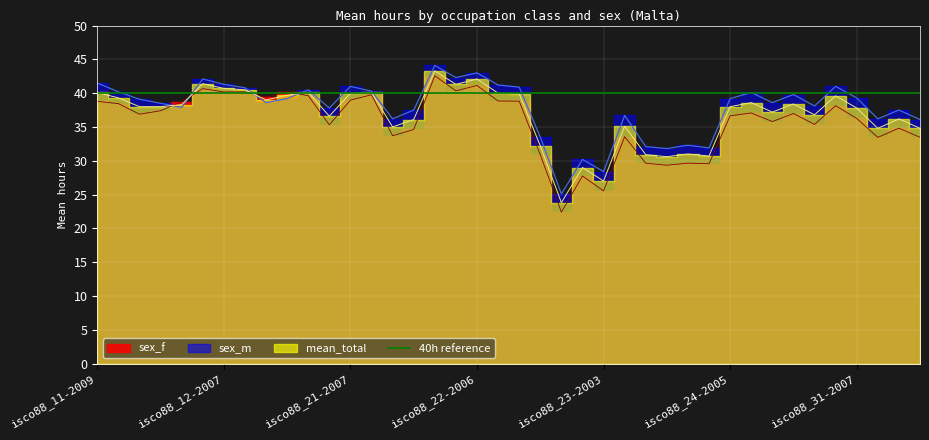

What is the total value across all series at isco88_12-2007?

122.2